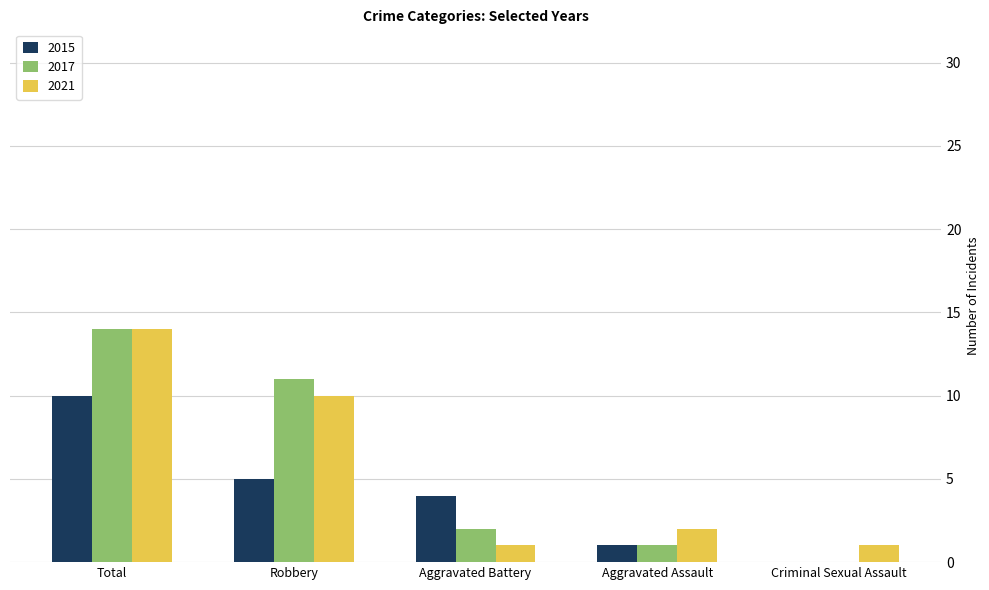

Does the chart contain stacked bars?

No